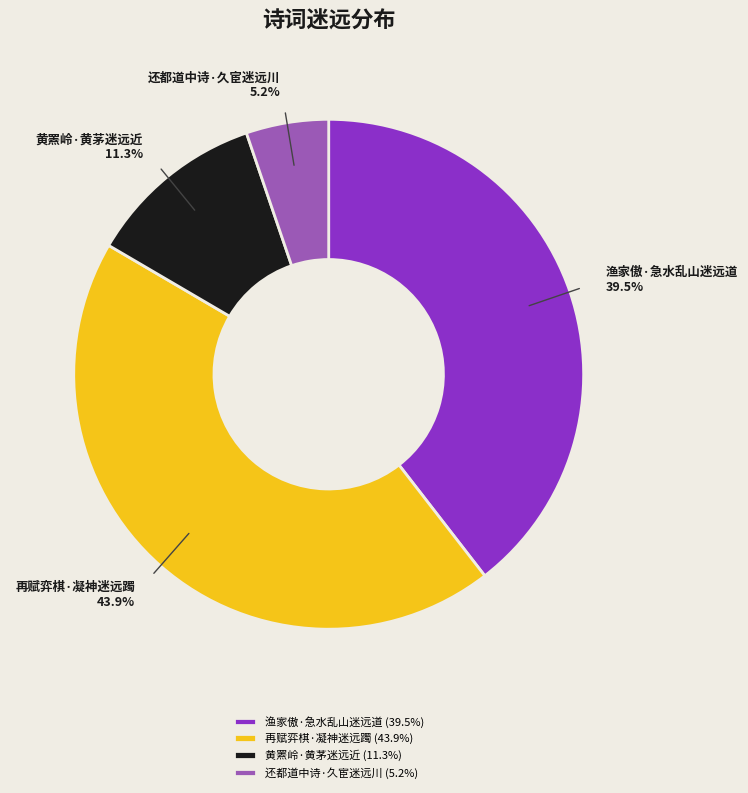

Count the number of slices in the pie.

4